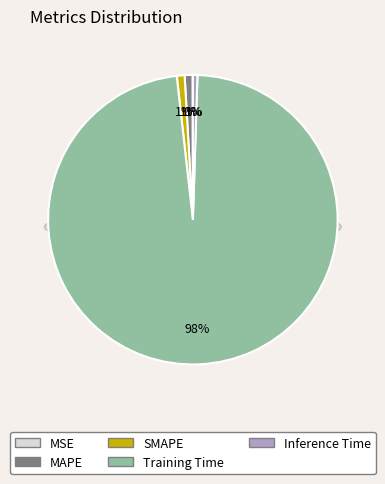

Count the number of slices in the pie.

5